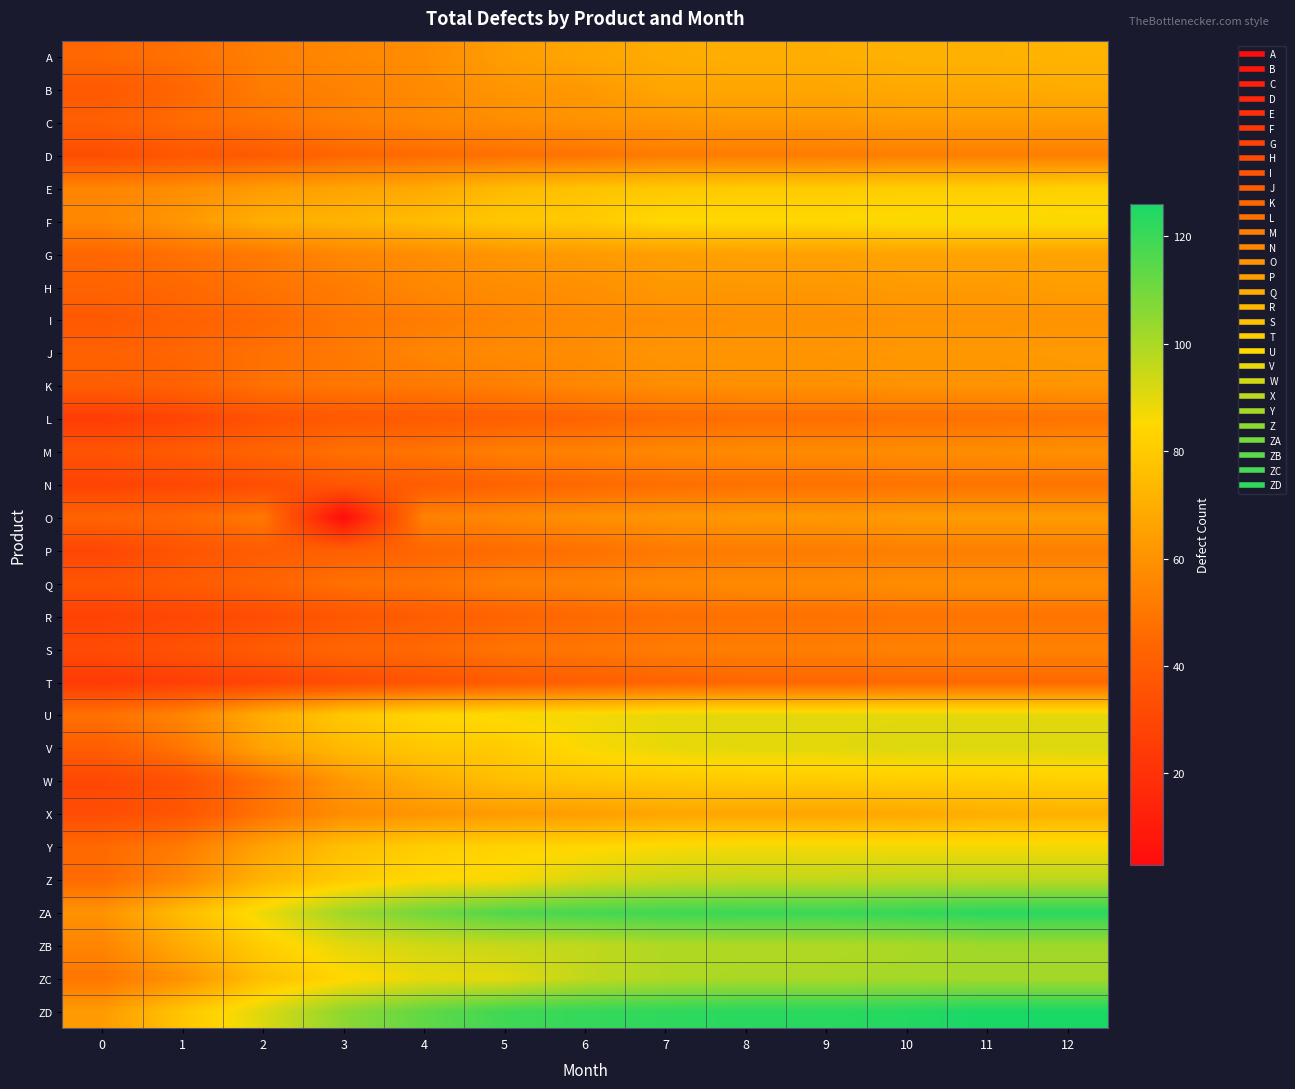

Reading left to right, transcribe all the data shown in this chart.

A: 0=45	1=48	2=53	3=56	4=58	5=64	6=67	7=69	8=70	9=70	10=71	11=71	12=72
B: 0=38	1=44	2=52	3=54	4=57	5=61	6=62	7=67	8=67	9=67	10=68	11=68	12=69
C: 0=41	1=46	2=49	3=53	4=56	5=58	6=60	7=61	8=62	9=62	10=63	11=63	12=63
D: 0=33	1=37	2=39	3=44	4=46	5=48	6=49	7=52	8=52	9=52	10=53	11=53	12=53
E: 0=55	1=58	2=63	3=66	4=68	5=74	6=77	7=79	8=80	9=80	10=81	11=81	12=82
F: 0=56	1=62	2=70	3=72	4=75	5=79	6=80	7=85	8=85	9=85	10=86	11=86	12=86
G: 0=44	1=48	2=51	3=56	4=58	5=61	6=63	7=64	8=65	9=65	10=66	11=66	12=66
H: 0=43	1=45	2=49	3=52	4=56	5=58	6=59	7=62	8=62	9=62	10=63	11=63	12=64
I: 0=38	1=42	2=45	3=50	4=52	5=55	6=57	7=58	8=59	9=59	10=60	11=60	12=60
J: 0=42	1=44	2=48	3=51	4=55	5=57	6=58	7=61	8=61	9=61	10=62	11=62	12=63
K: 0=40	1=42	2=48	3=50	4=51	5=53	6=56	7=58	8=59	9=59	10=60	11=60	12=61
L: 0=25	1=29	2=35	3=38	4=39	5=41	6=43	7=46	8=47	9=47	10=48	11=48	12=49
M: 0=36	1=39	2=43	3=48	4=49	5=53	6=54	7=56	8=57	9=57	10=58	11=58	12=59
N: 0=28	1=30	2=33	3=37	4=40	5=43	6=45	7=47	8=48	9=48	10=49	11=49	12=49
O: 0=43	1=45	2=51	3=3	4=54	5=56	6=59	7=61	8=62	9=62	10=63	11=63	12=63
P: 0=30	1=36	2=40	3=41	4=44	5=46	6=48	7=51	8=52	9=52	10=53	11=53	12=53
Q: 0=36	1=39	2=43	3=48	4=49	5=53	6=54	7=56	8=57	9=57	10=58	11=58	12=58
R: 0=28	1=30	2=33	3=37	4=40	5=43	6=45	7=47	8=48	9=48	10=49	11=49	12=49
S: 0=32	1=35	2=39	3=44	4=45	5=49	6=50	7=52	8=53	9=53	10=54	11=54	12=54
T: 0=24	1=26	2=29	3=33	4=36	5=39	6=41	7=43	8=44	9=44	10=45	11=45	12=45
U: 0=48	1=55	2=69	3=79	4=84	5=86	6=87	7=89	8=90	9=90	10=90	11=90	12=90
V: 0=40	1=50	2=66	3=74	4=79	5=80	6=86	7=89	8=90	9=90	10=91	11=91	12=91
W: 0=30	1=35	2=48	3=62	4=70	5=76	6=78	7=79	8=80	9=80	10=81	11=81	12=82
X: 0=33	1=37	2=49	3=58	4=61	5=63	6=64	7=67	8=67	9=67	10=68	11=70	12=71
Y: 0=45	1=52	2=66	3=76	4=81	5=83	6=84	7=86	8=87	9=87	10=87	11=87	12=87
Z: 0=46	1=56	2=72	3=80	4=85	5=86	6=92	7=95	8=96	9=96	10=97	11=97	12=97
ZA: 0=60	1=75	2=88	3=102	4=110	5=116	6=118	7=119	8=120	9=120	10=121	11=123	12=123
ZB: 0=55	1=69	2=81	3=90	4=93	5=95	6=96	7=99	8=99	9=99	10=100	11=102	12=102
ZC: 0=50	1=60	2=76	3=84	4=89	5=90	6=96	7=99	8=100	9=100	10=101	11=101	12=101
ZD: 0=63	1=78	2=91	3=105	4=113	5=119	6=121	7=122	8=123	9=123	10=124	11=126	12=126